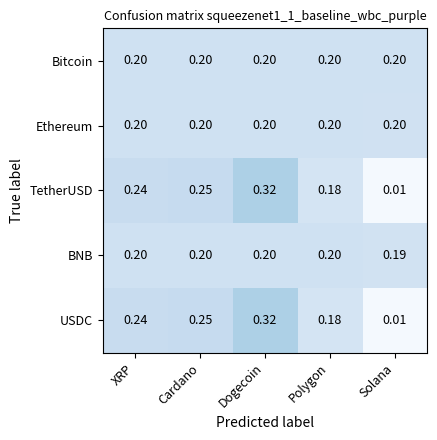

At which category does the chart reach its minimum across all series?

Solana